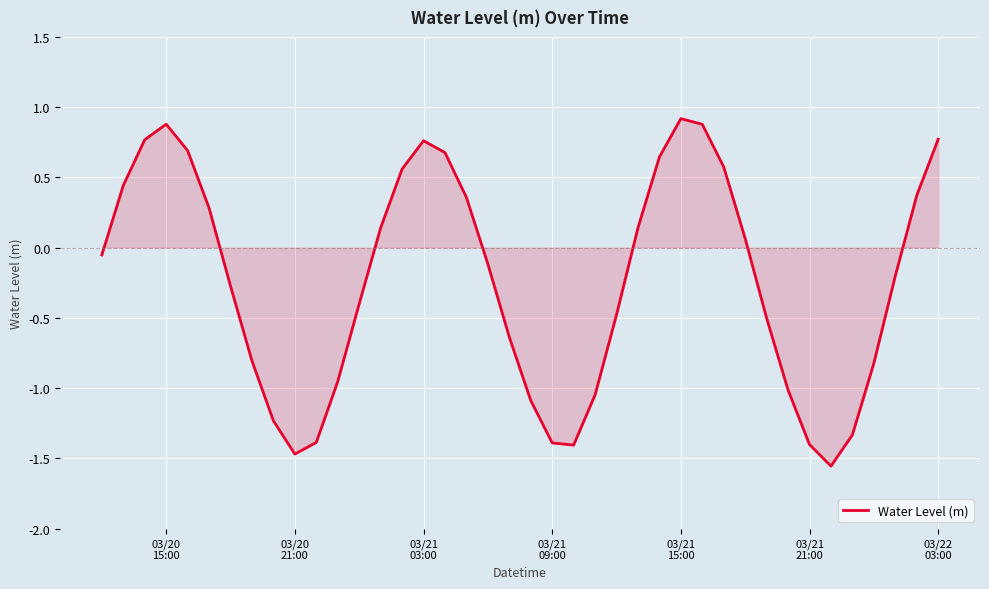

What is the difference between the maximum and minimum values?

2.5